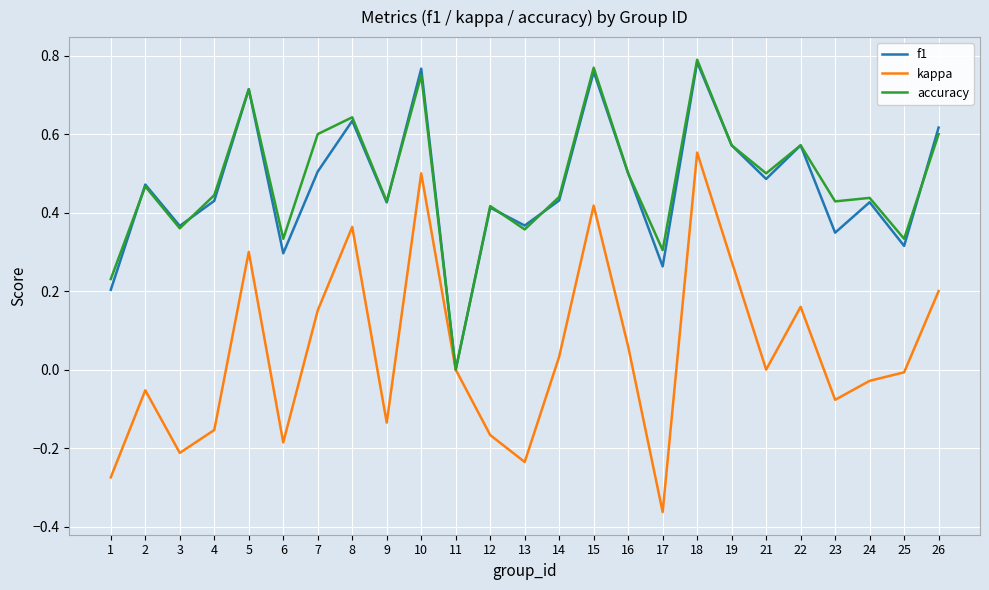

True or false: accuracy has a value of 0.4 at 17.

False